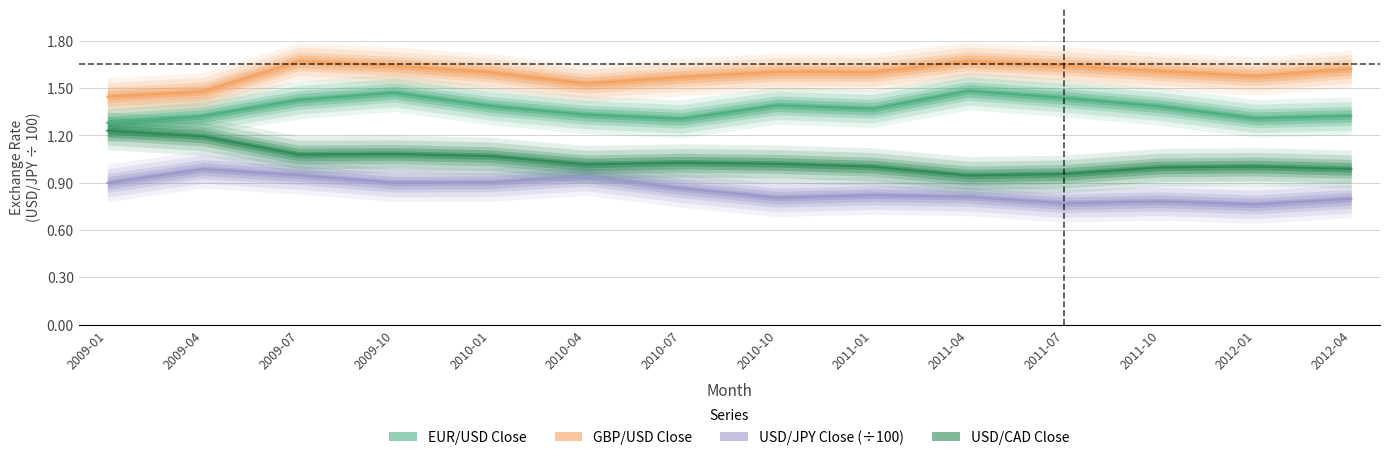

Reading right to left, what are all the values shown in this chart?

EUR/USD Close: 2012-04=1.3	2012-01=1.3	2011-10=1.4	2011-07=1.4	2011-04=1.5	2011-01=1.4	2010-10=1.4	2010-07=1.3	2010-04=1.3	2010-01=1.4	2009-10=1.5	2009-07=1.4	2009-04=1.3	2009-01=1.3
GBP/USD Close: 2012-04=1.6	2012-01=1.6	2011-10=1.6	2011-07=1.6	2011-04=1.7	2011-01=1.6	2010-10=1.6	2010-07=1.6	2010-04=1.5	2010-01=1.6	2009-10=1.6	2009-07=1.7	2009-04=1.5	2009-01=1.4
USD/JPY Close: 2012-04=0.8	2012-01=0.8	2011-10=0.8	2011-07=0.8	2011-04=0.8	2011-01=0.8	2010-10=0.8	2010-07=0.9	2010-04=0.9	2010-01=0.9	2009-10=0.9	2009-07=0.9	2009-04=1.0	2009-01=0.9
USD/CAD Close: 2012-04=1.0	2012-01=1.0	2011-10=1.0	2011-07=1.0	2011-04=0.9	2011-01=1.0	2010-10=1.0	2010-07=1.0	2010-04=1.0	2010-01=1.1	2009-10=1.1	2009-07=1.1	2009-04=1.2	2009-01=1.2